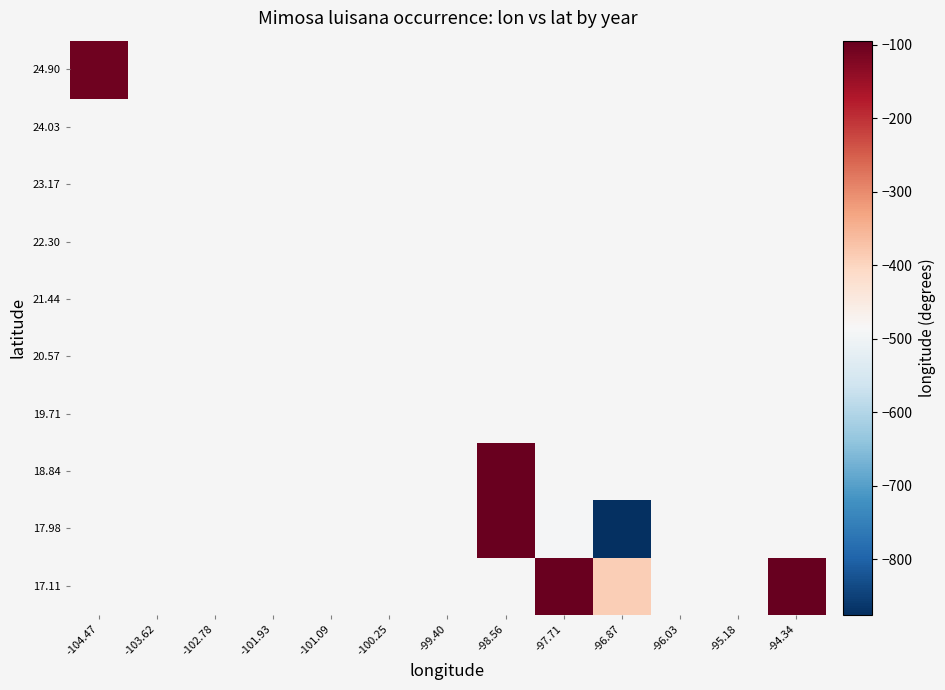

What is the greatest value displayed?

-94.3